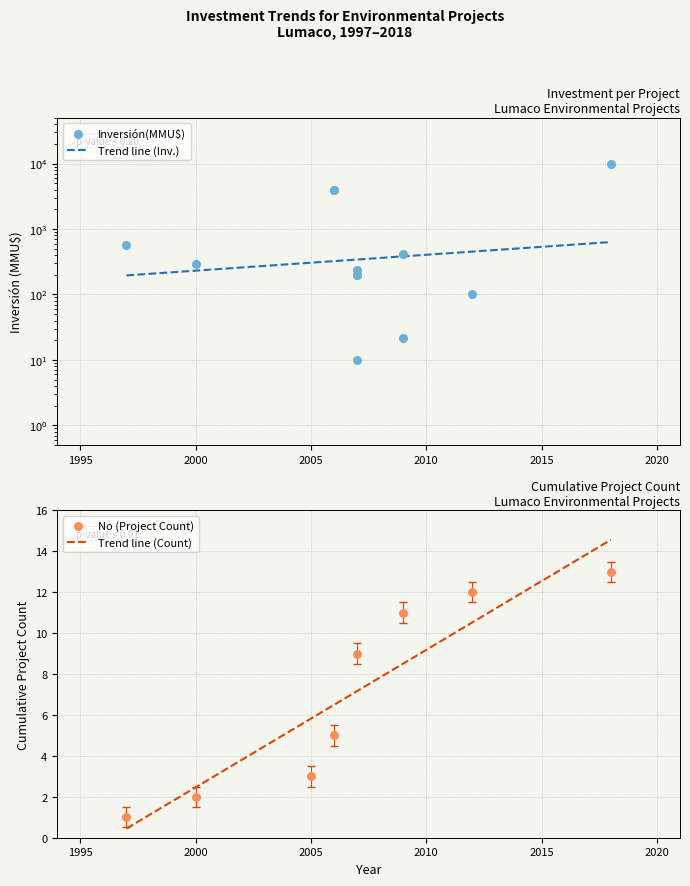

What is the ratio of the value at 2000 to the value at 2006?

0.1